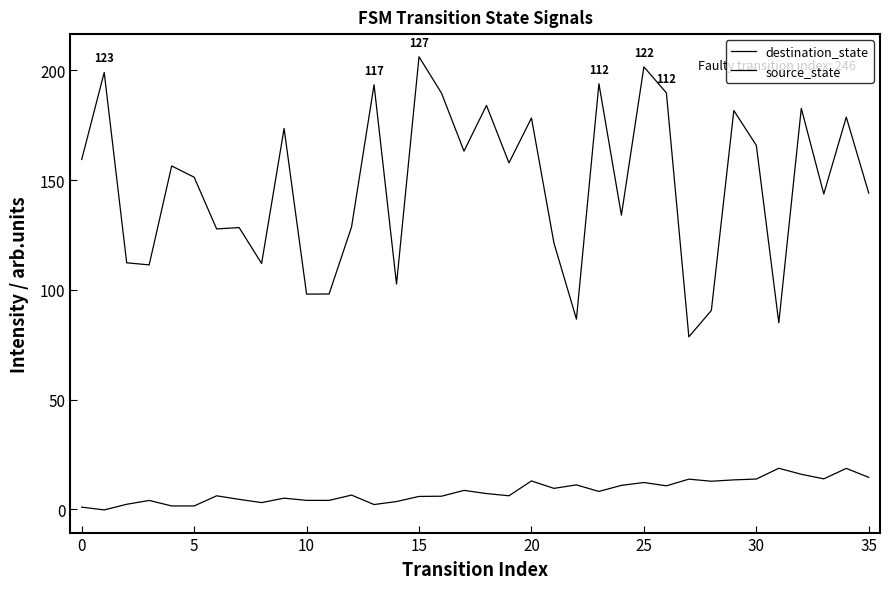

Does the chart have visible grid lines?

No